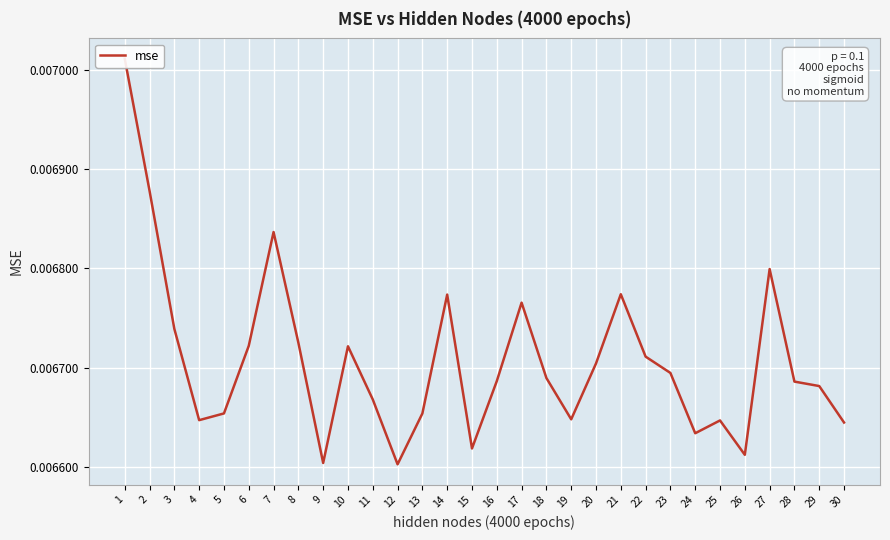

Is it true that the value at 19 is 0.0?

False